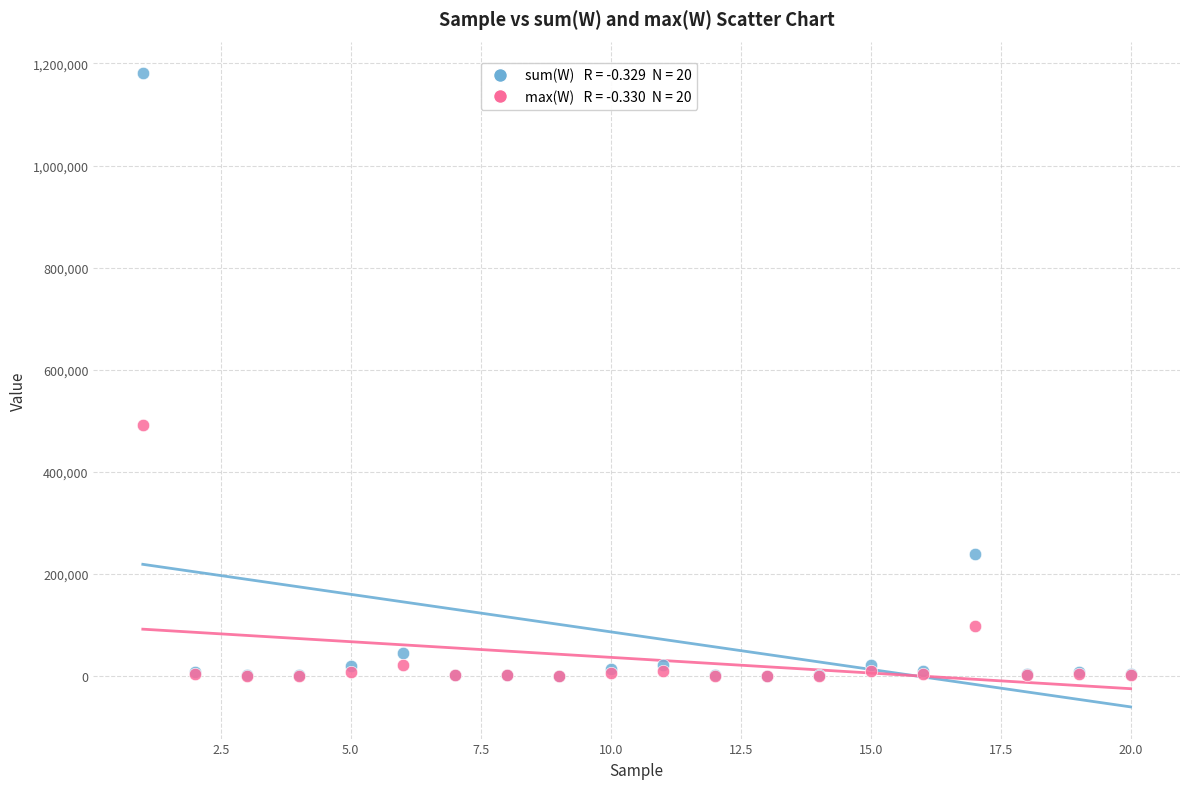

Across all series, what Y value is closest to 590395?

491532